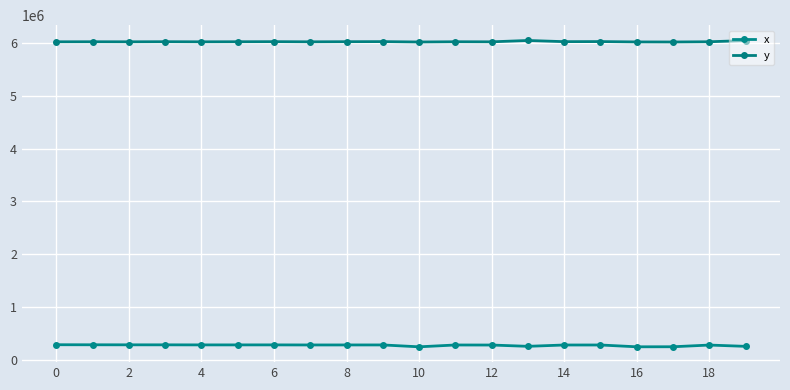

Does the chart display data point markers on the line(s)?

Yes